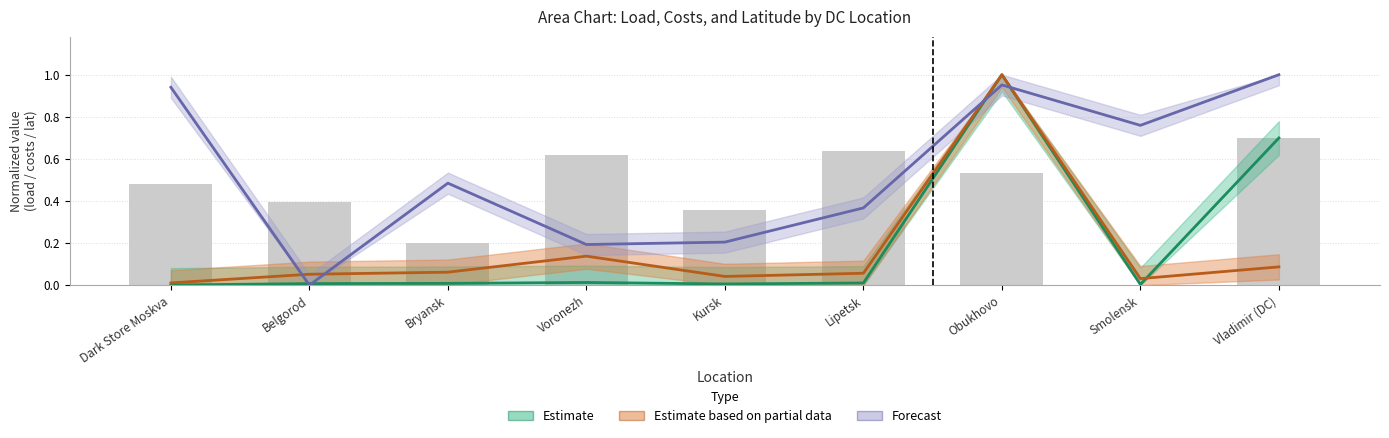

What is the highest value of the Estimate series?

1.0